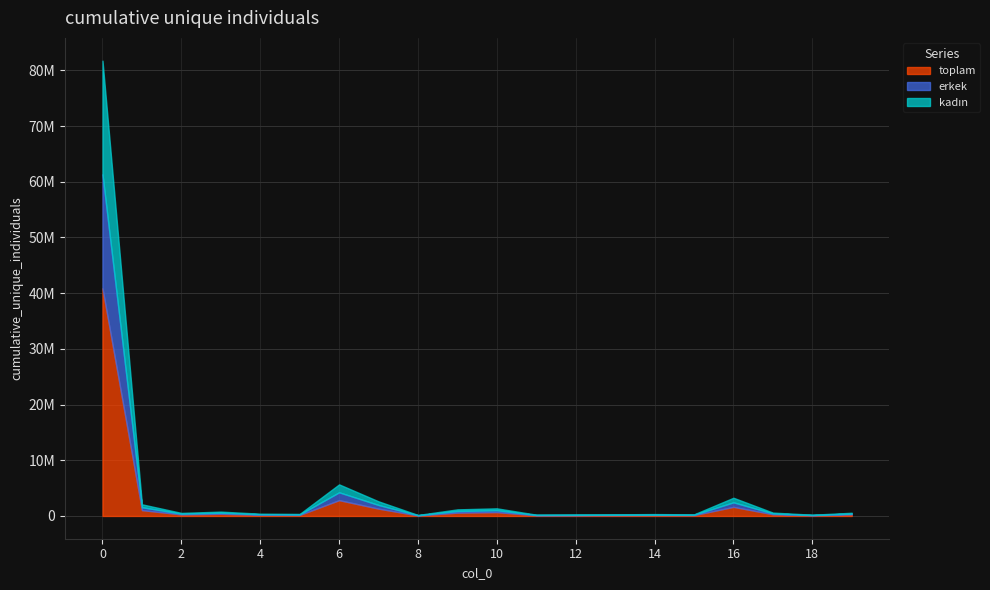

At how many categories does at least one series exceed 9874563?

1